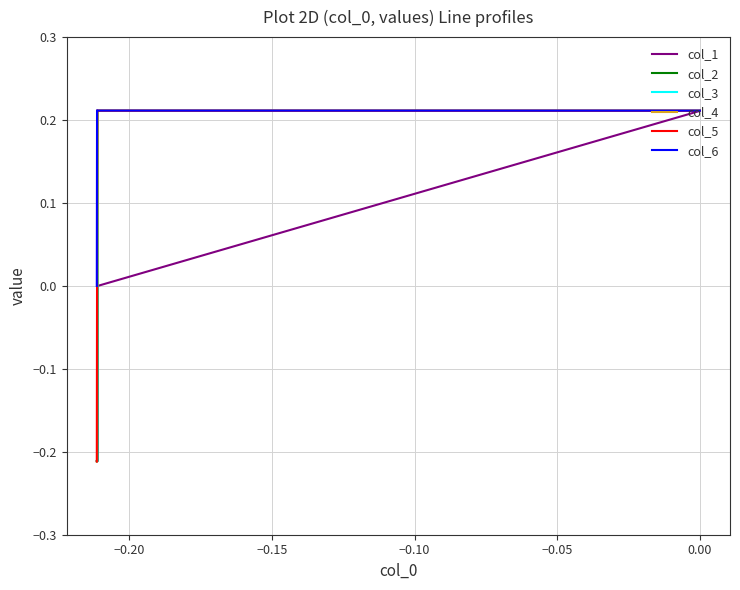

Which series has the largest range (max minus min)?

col_5